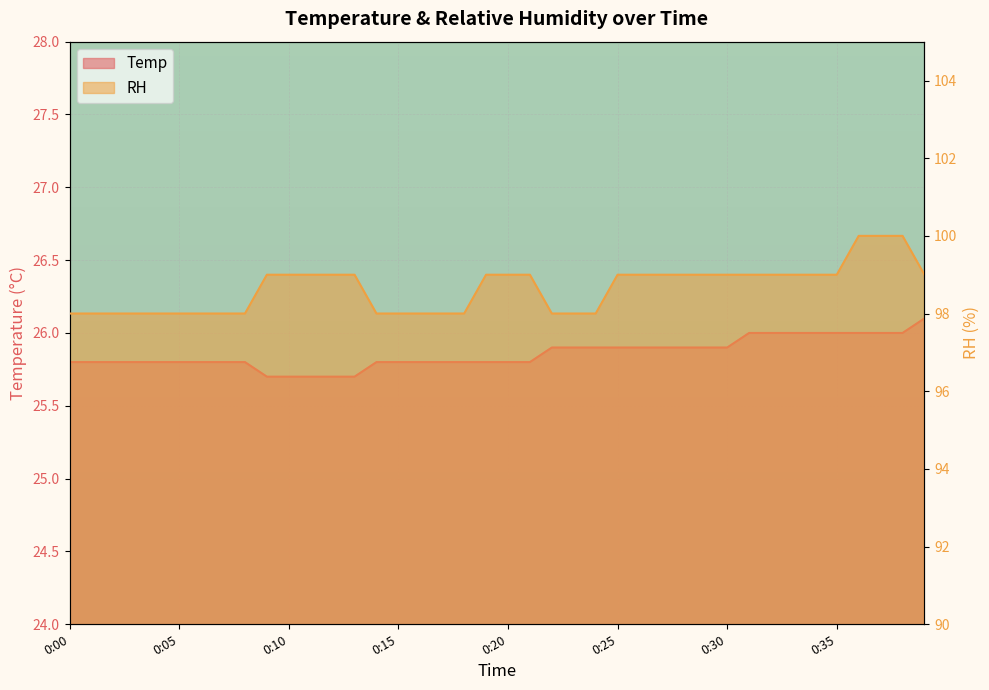

True or false: Temp has more than 0 points higher than both neighbors.

False